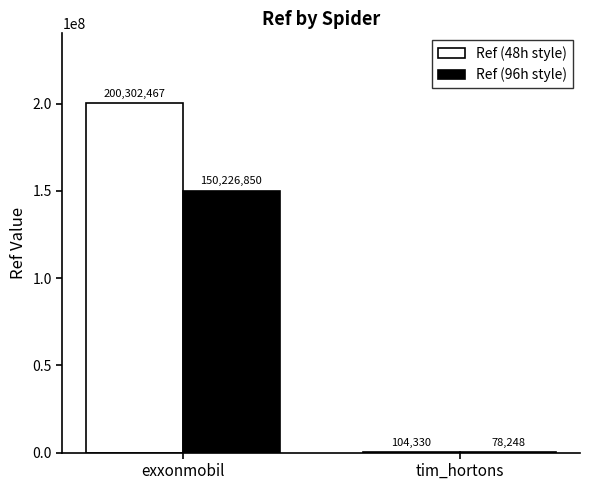

The Ref (96h style) series shows 150226850.2 at exxonmobil. True or false?

True